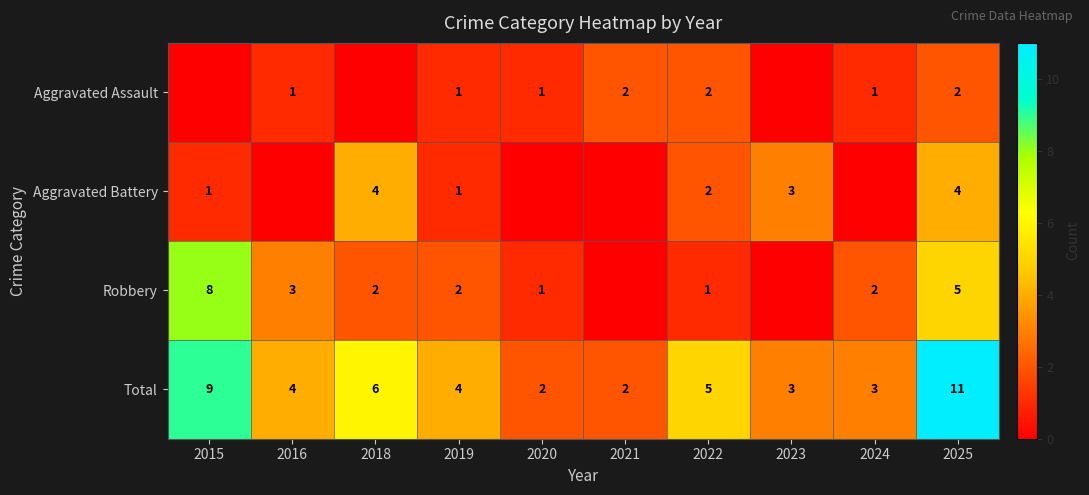

What is the minimum value for Total?

2